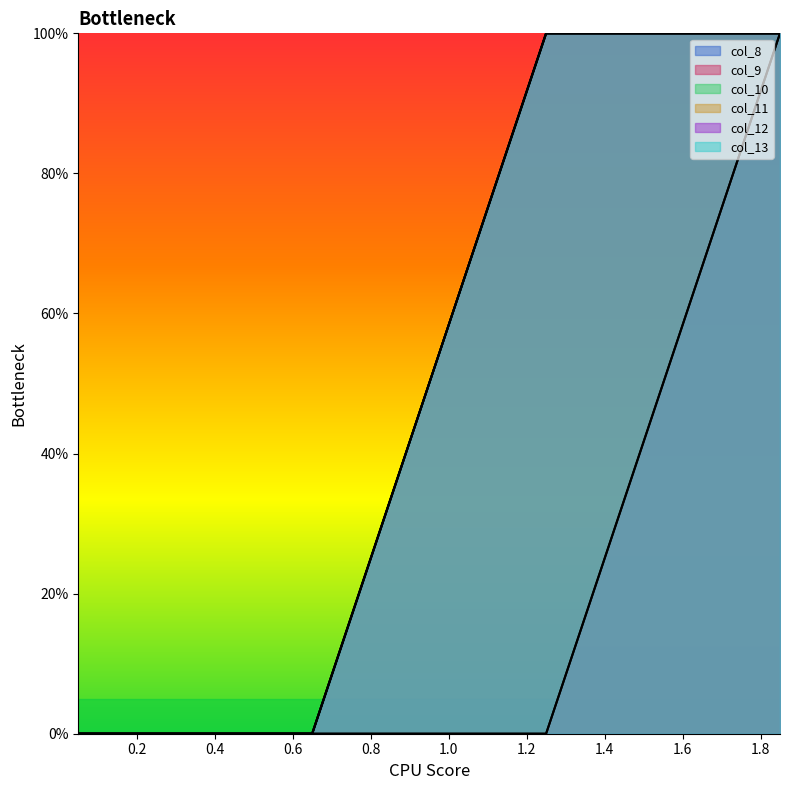

List the series in order of their peak value, lowest first.

col_8, col_9, col_10, col_11, col_12, col_13